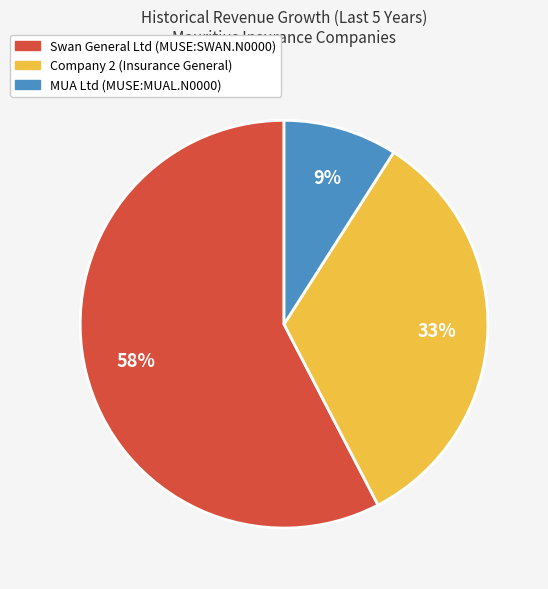

How many segments does this pie chart have?

3